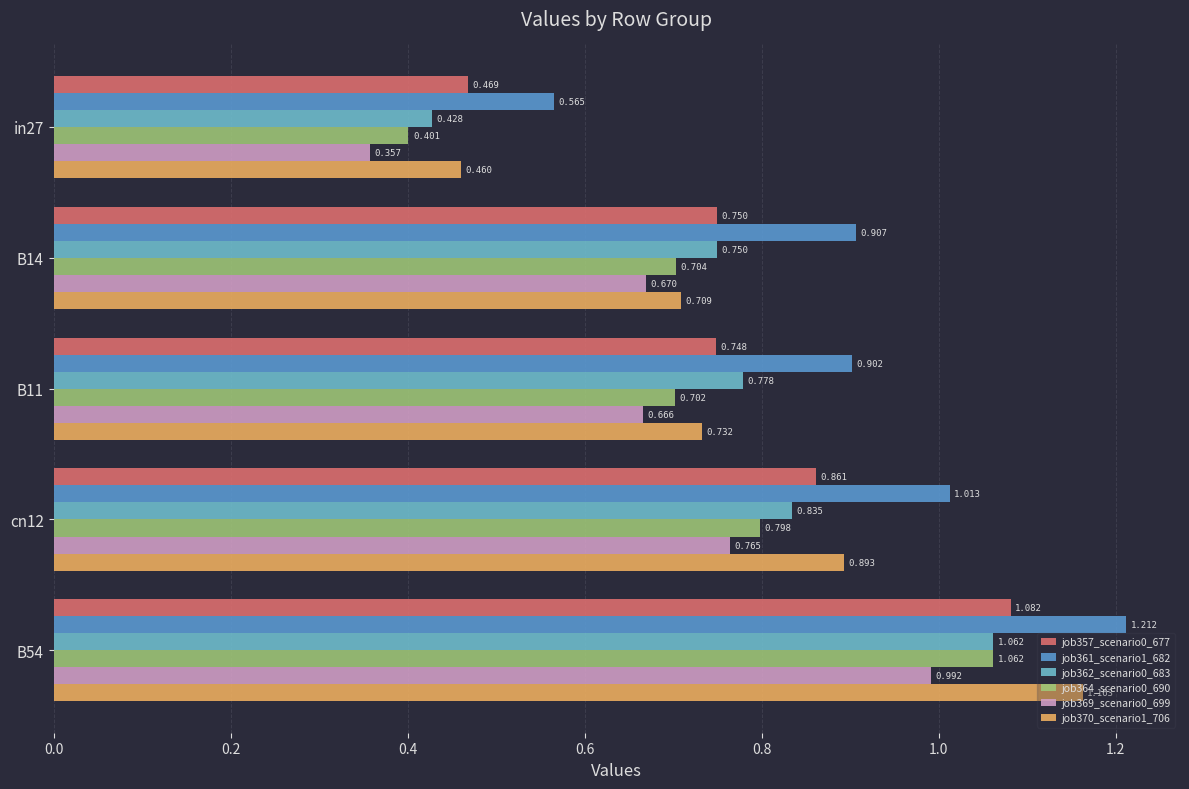

What is the difference between the second highest and second lowest values in the job369_scenario0_699 series?

0.1